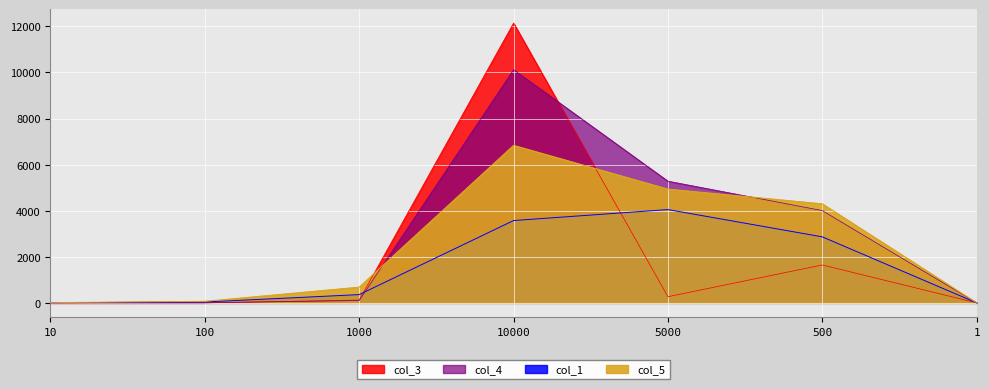

The col_1 series shows 3572.0 at 10000. True or false?

True